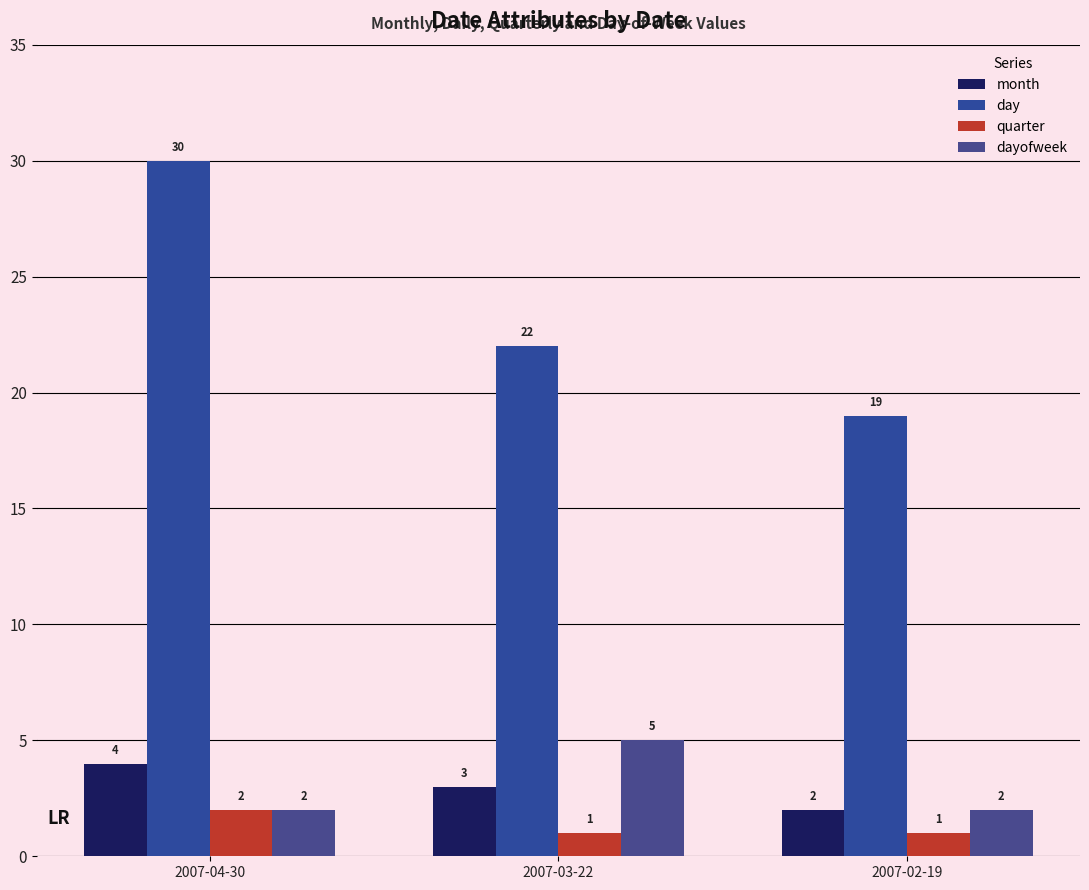

The value of month at 2007-04-30 is 4. True or false?

True